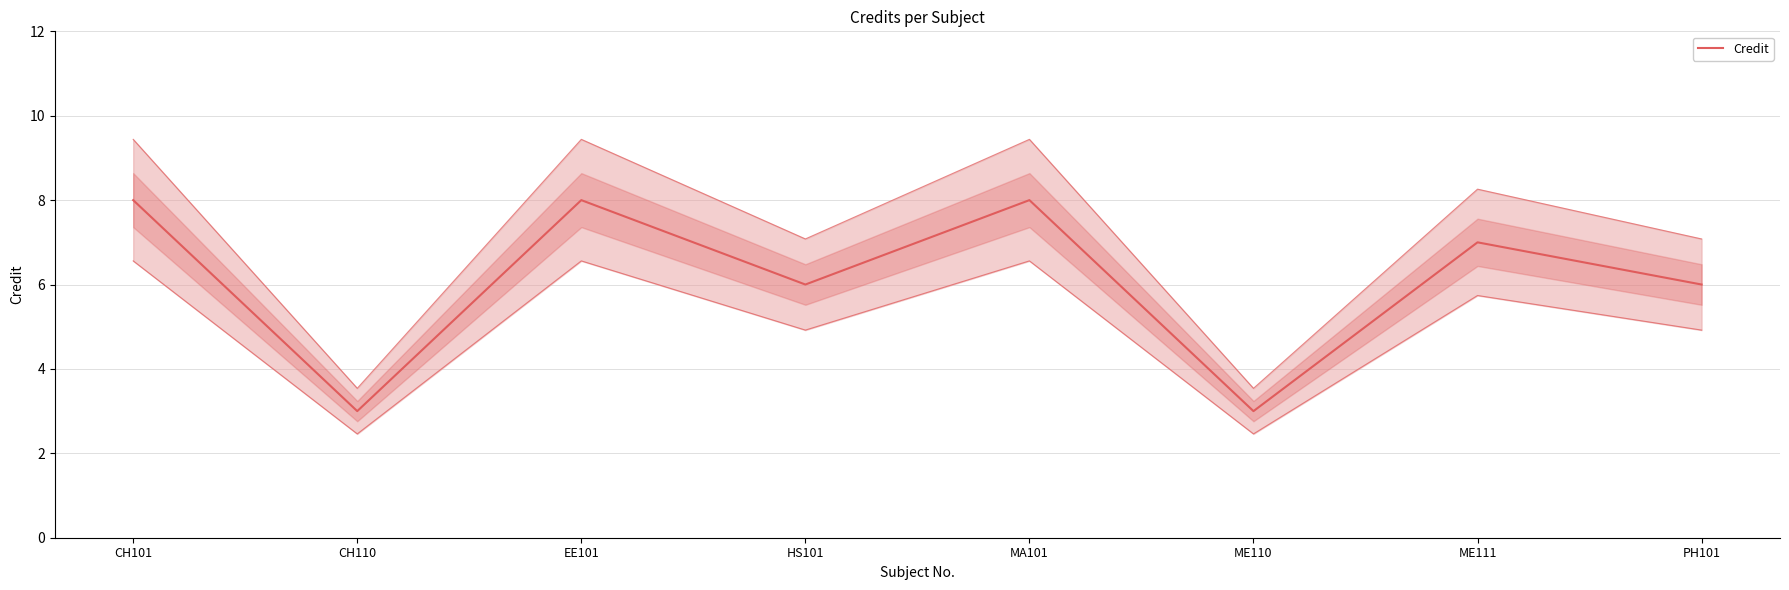

Where is the first local maximum?

EE101